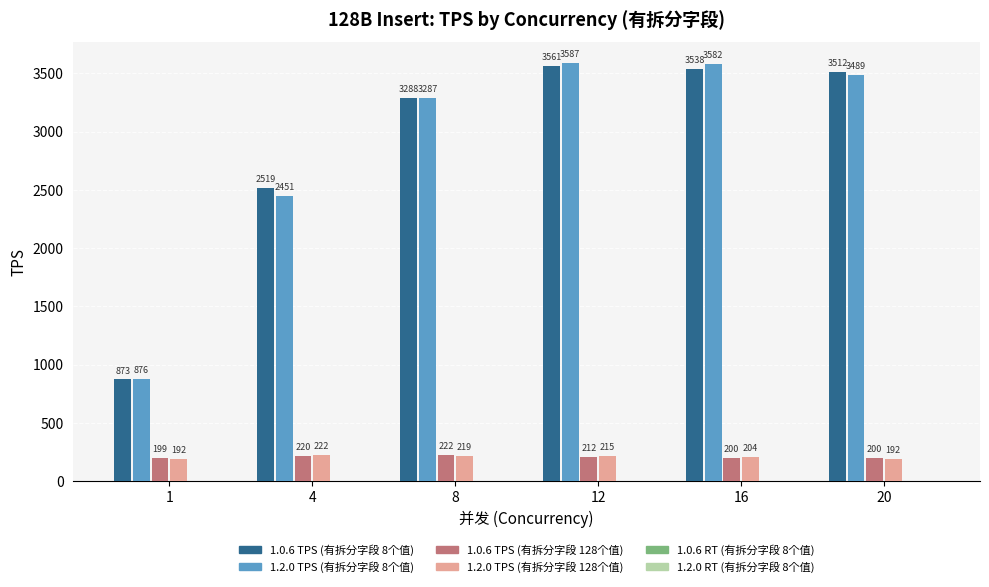

At which category does the chart reach its peak across all series?

12